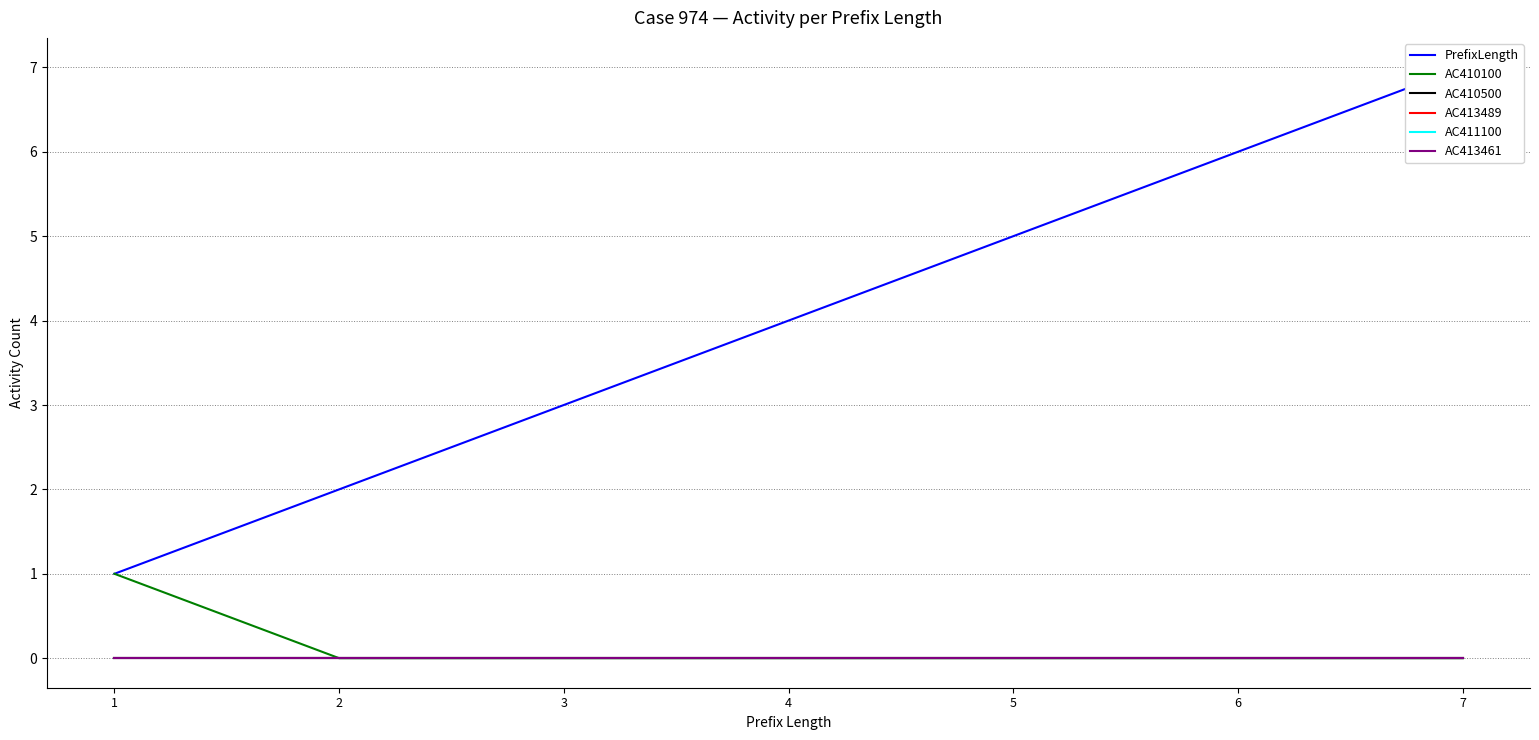

What is the total value across all series at 4?

4